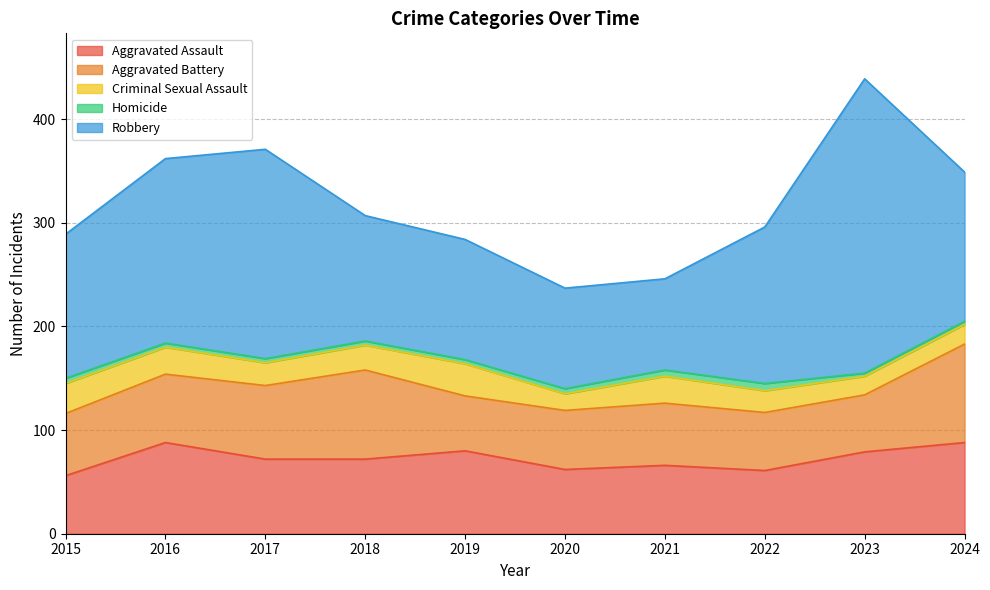

Is it true that Aggravated Battery equals 77 at 2020?

False